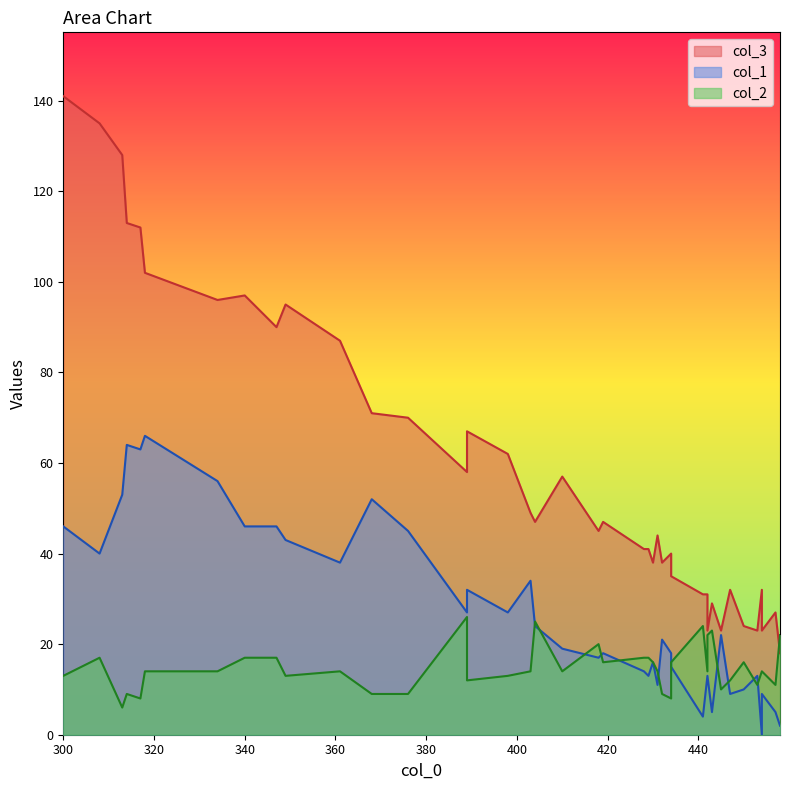

What is the spread (max minus min) of values at 458?

20